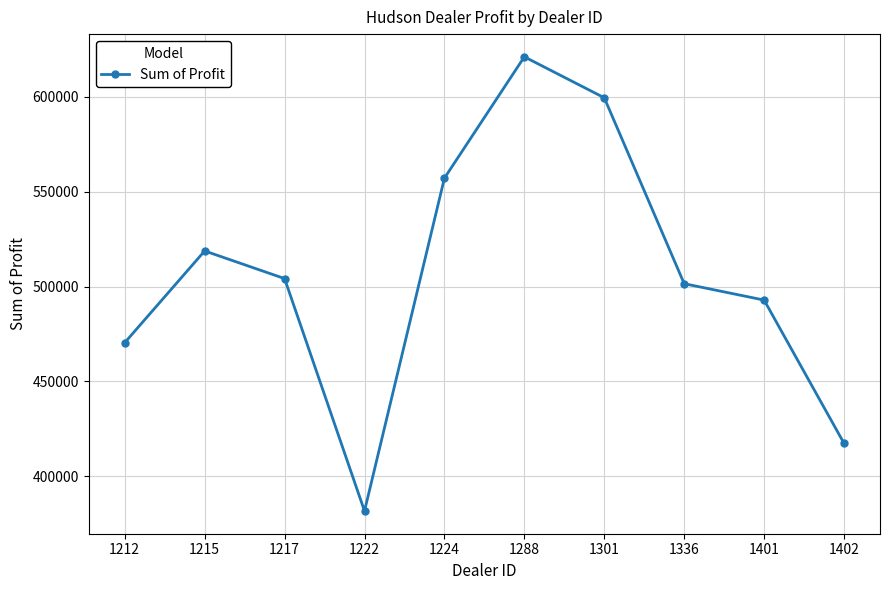

What is the difference between the maximum and minimum values?

239496.0